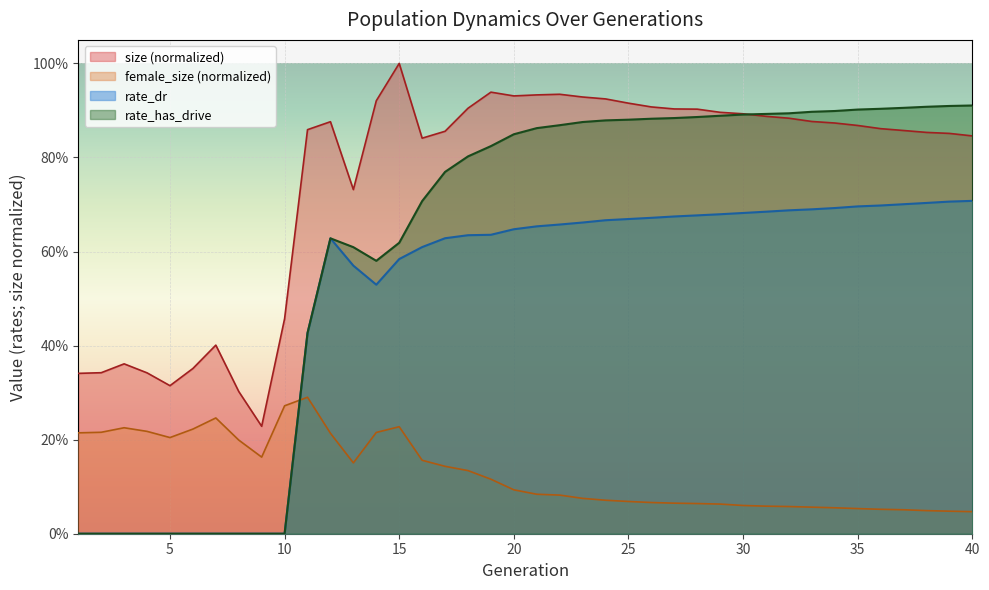

Which has a higher value, 34 or 17?

34